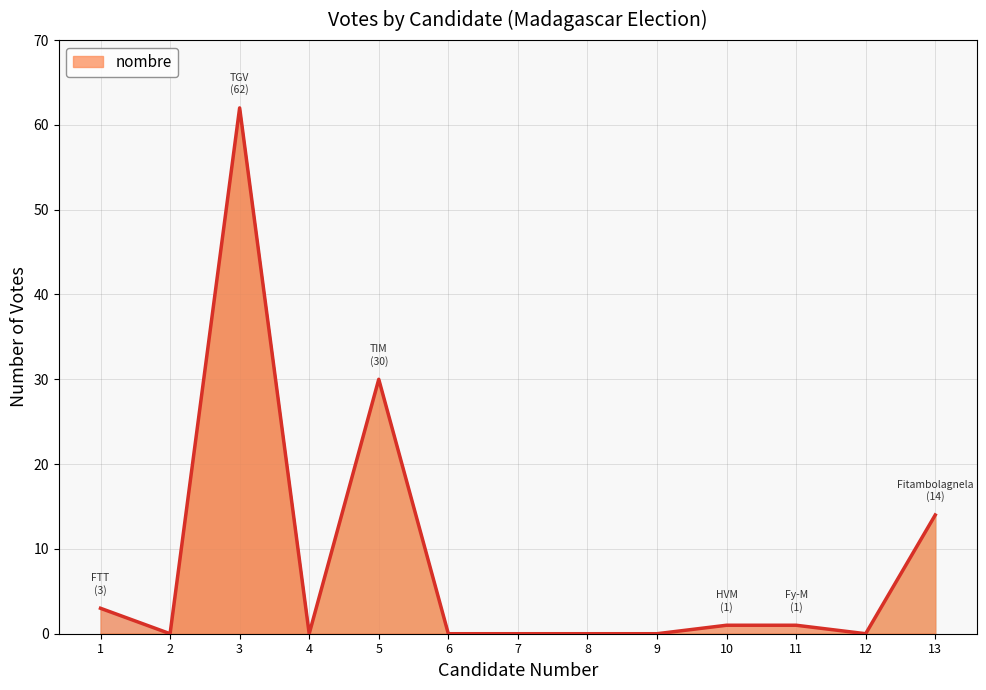

The value at 3 is 29. True or false?

False